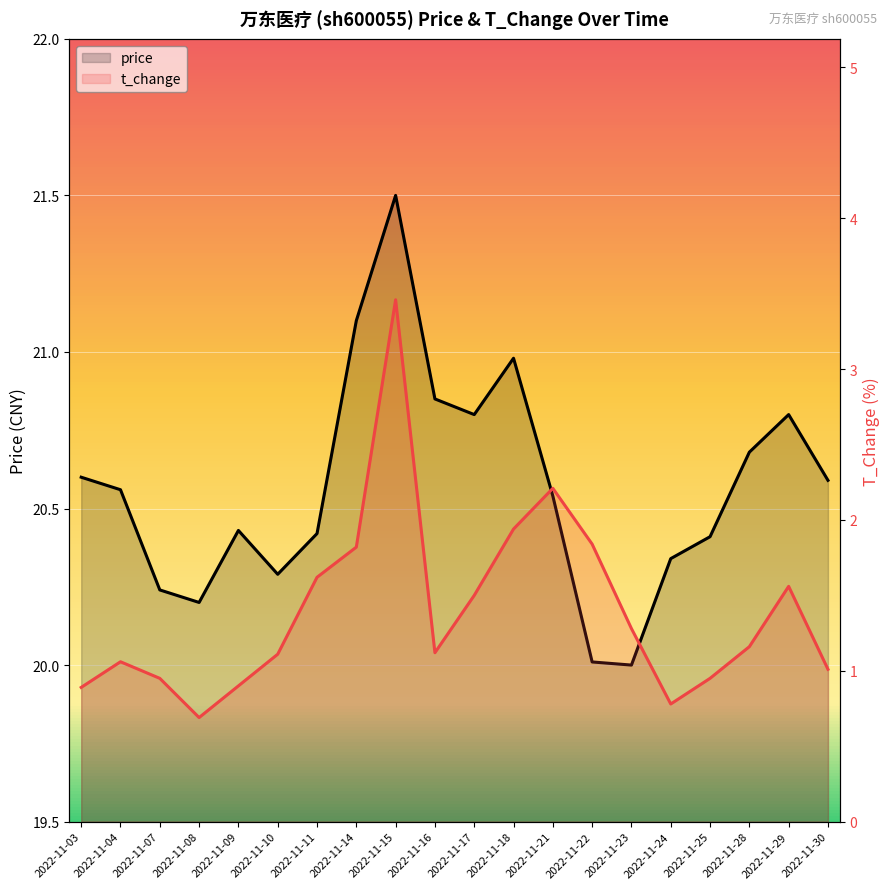

At how many categories does at least one series exceed 8?

20